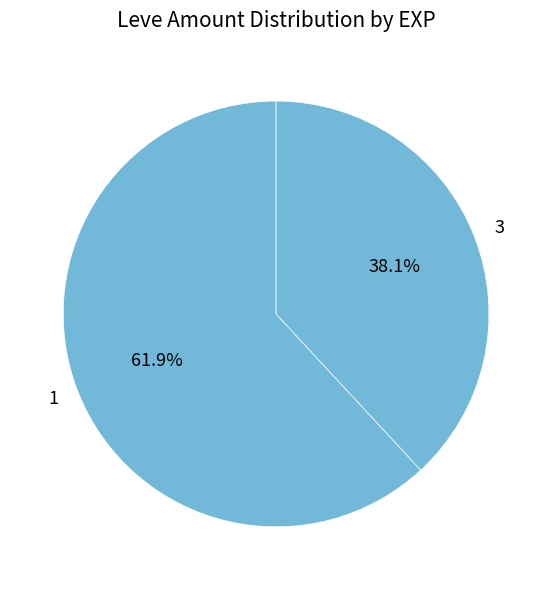

Is there a majority slice in this chart?

Yes